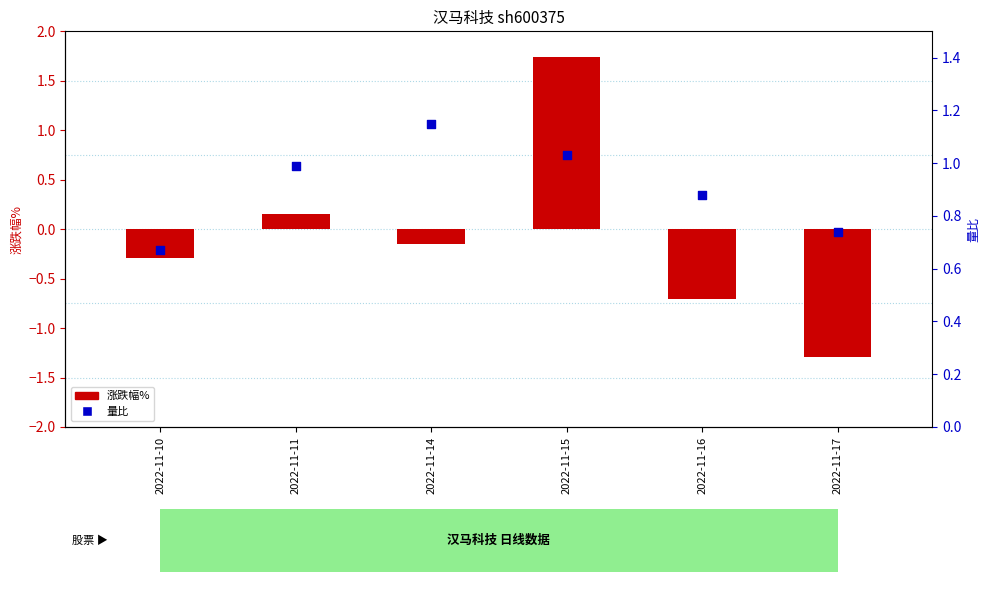

At which category is the sum across all series the highest?

2022-11-15